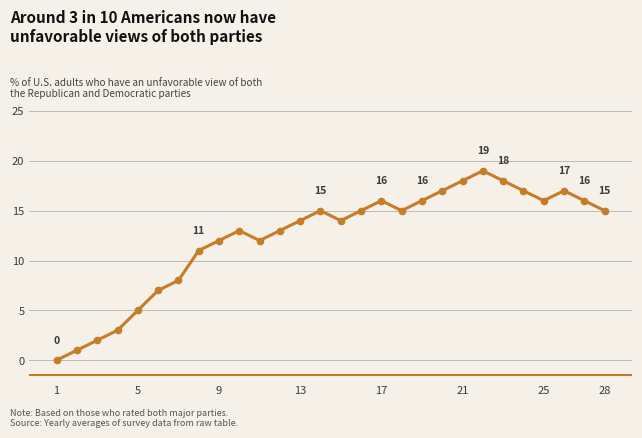

Reading right to left, list all the values displayed in this chart.

15	16	17	16	17	18	19	18	17	16	15	16	15	14	15	14	13	12	13	12	11	8	7	5	3	2	1	0